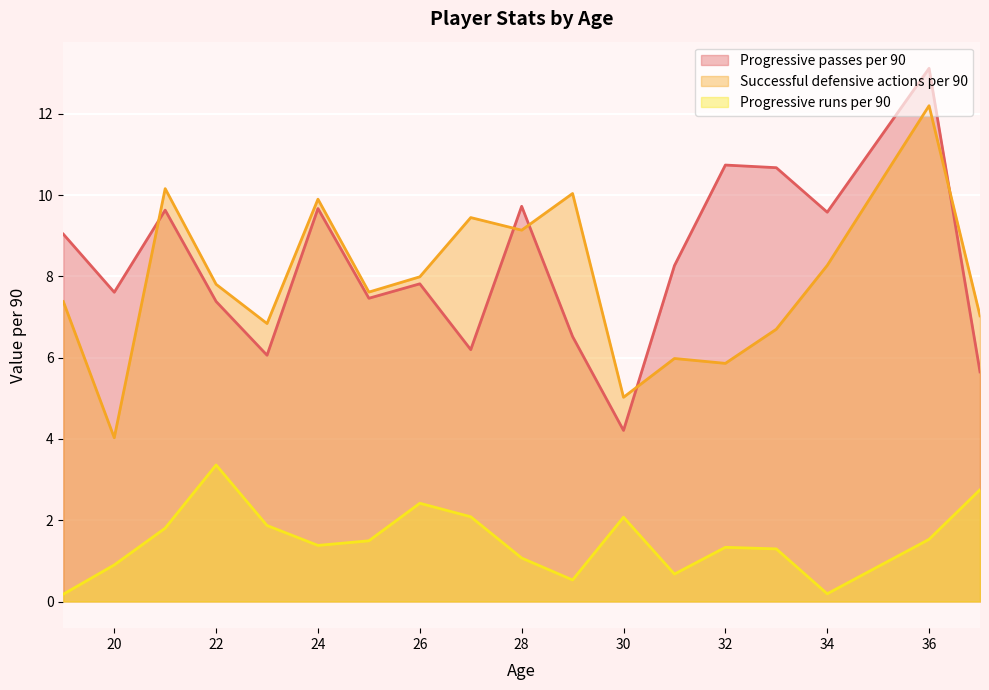

Rank the series by their maximum value, from highest to lowest.

Progressive passes per 90, Successful defensive actions per 90, Progressive runs per 90